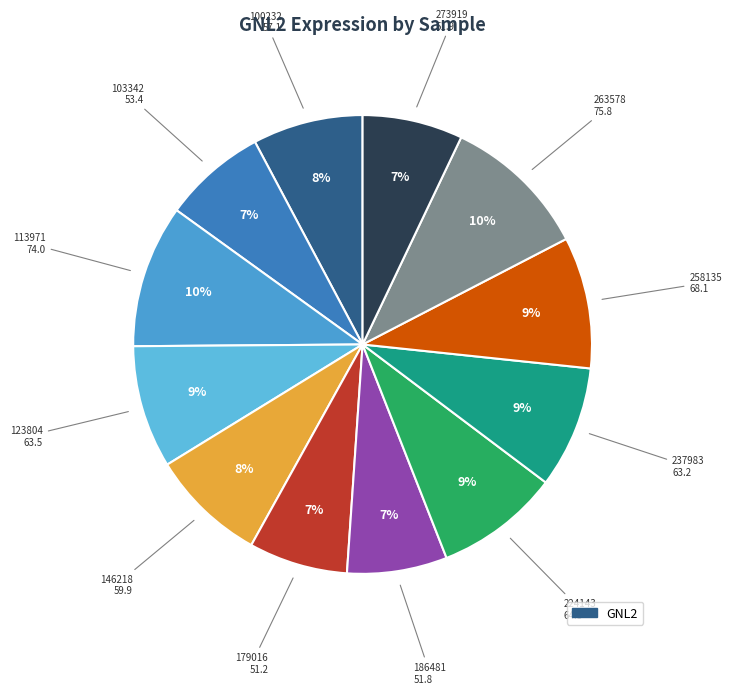

Is there a majority slice in this chart?

No